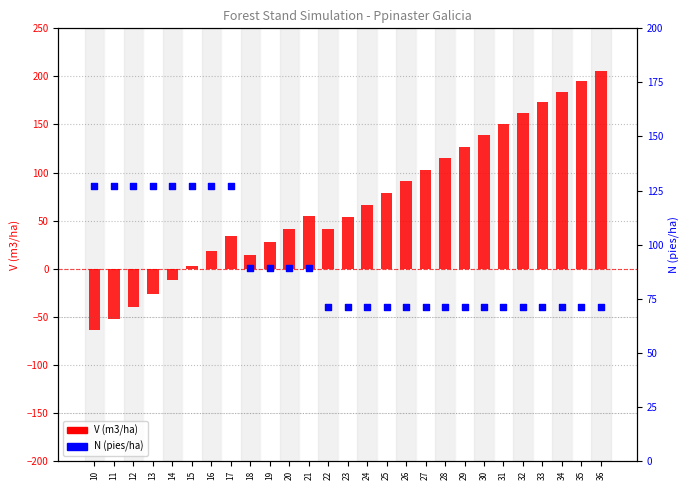

At which category is the sum across all series the highest?

36